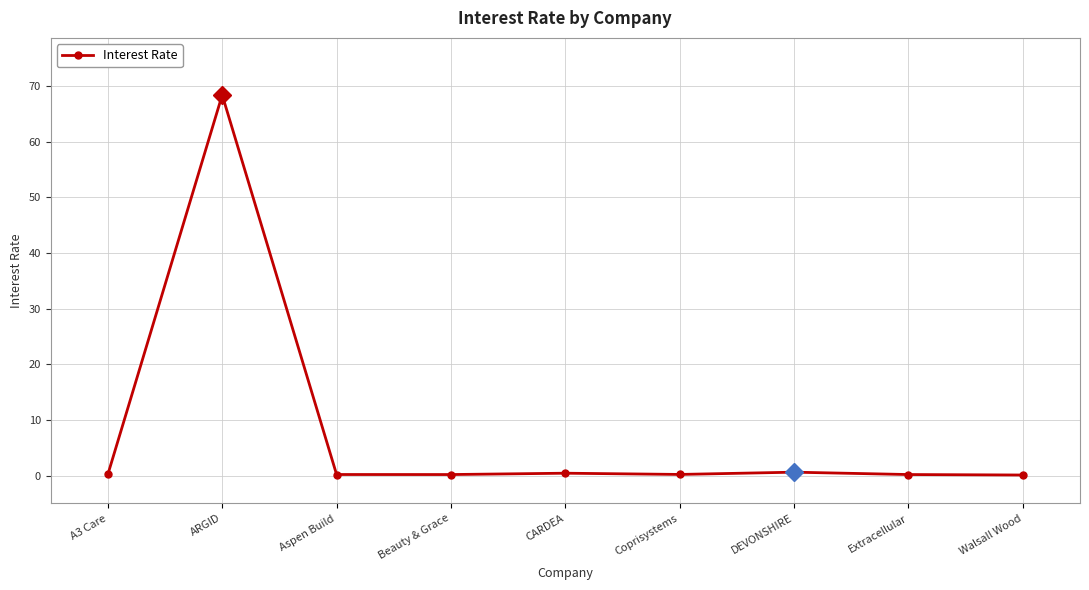

What is the sum of all values?

70.6